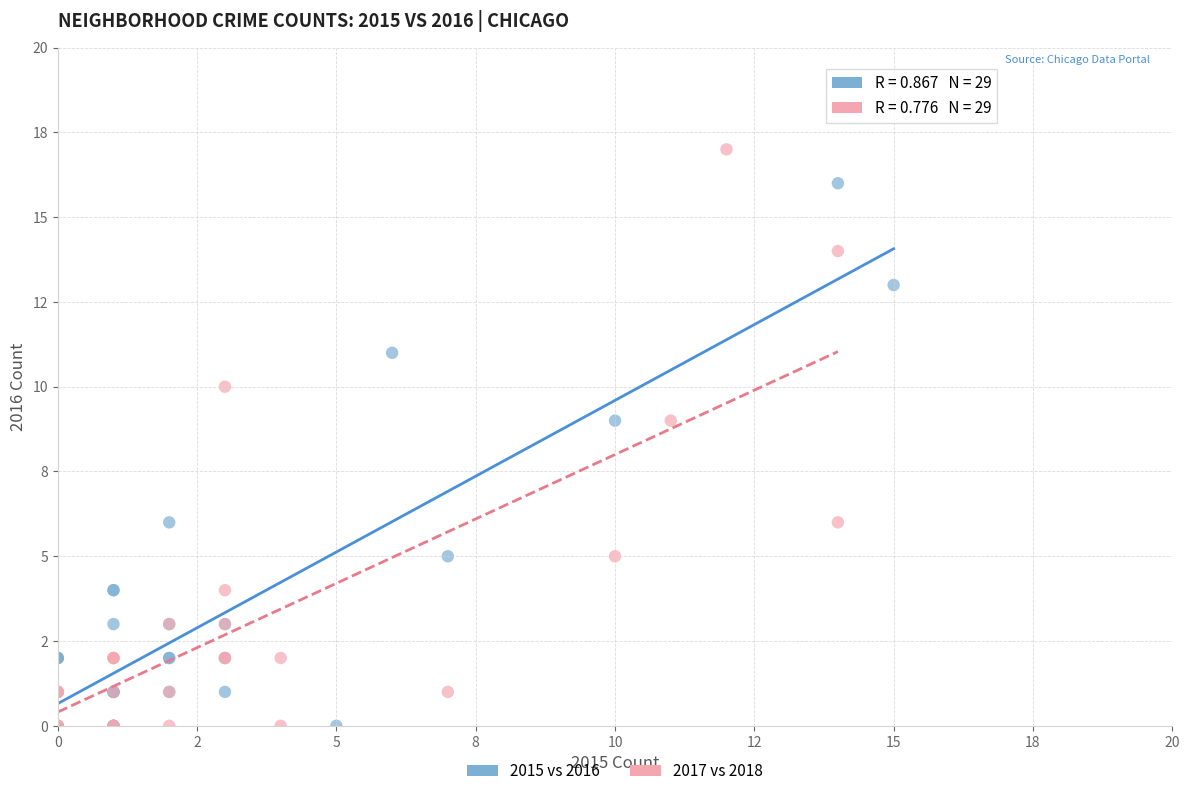

What are all the series names shown in the legend?

2015 vs 2016, 2017 vs 2018